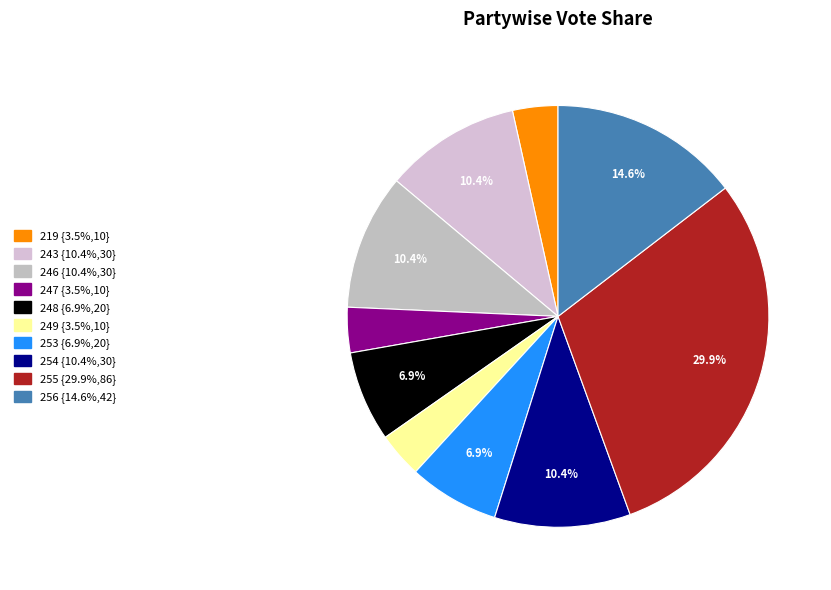

To the nearest percent, what is the difference between the 243 and 219 slice percentages?

7%